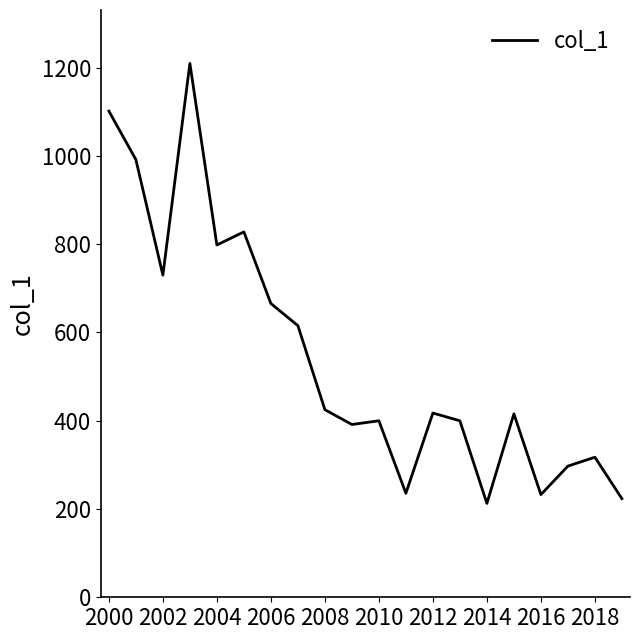

What is the difference between the maximum and minimum values?

996.8